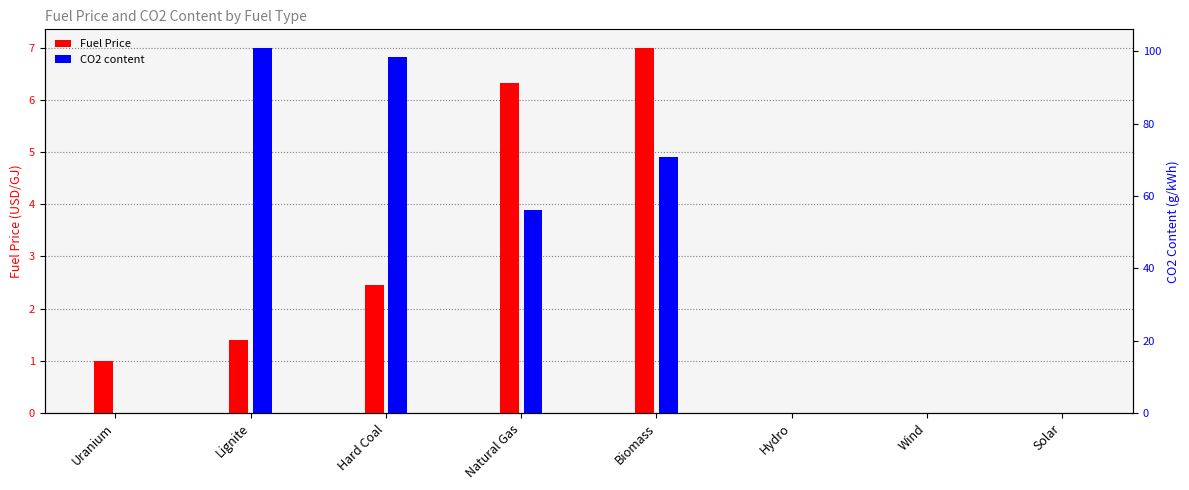

True or false: CO2 content has a value of 157.8 at Hard Coal.

False